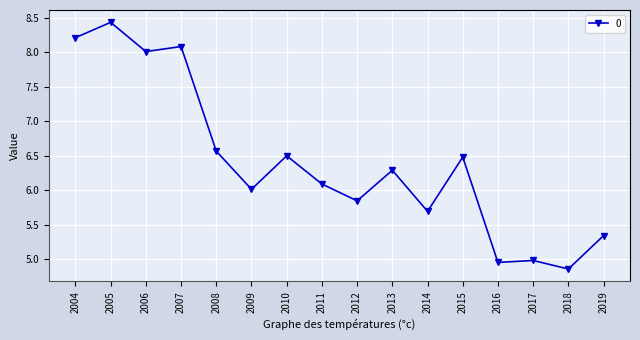

What is the difference between the maximum and second lowest values?

3.5